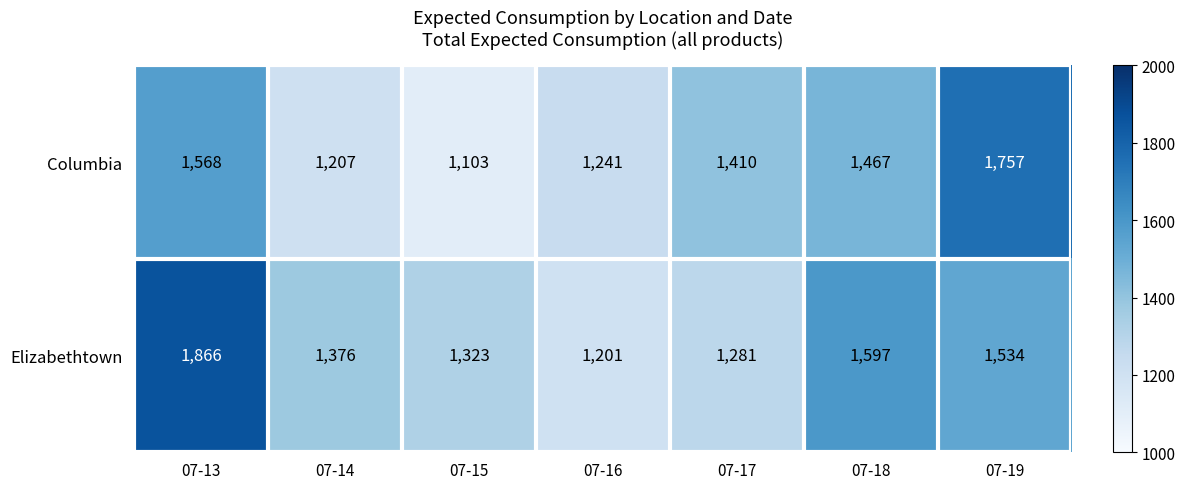

Reading left to right, transcribe all the data shown in this chart.

Columbia: 07-13=1568	07-14=1207	07-15=1103	07-16=1241	07-17=1410	07-18=1467	07-19=1757
Elizabethtown: 07-13=1866	07-14=1376	07-15=1323	07-16=1201	07-17=1281	07-18=1597	07-19=1534